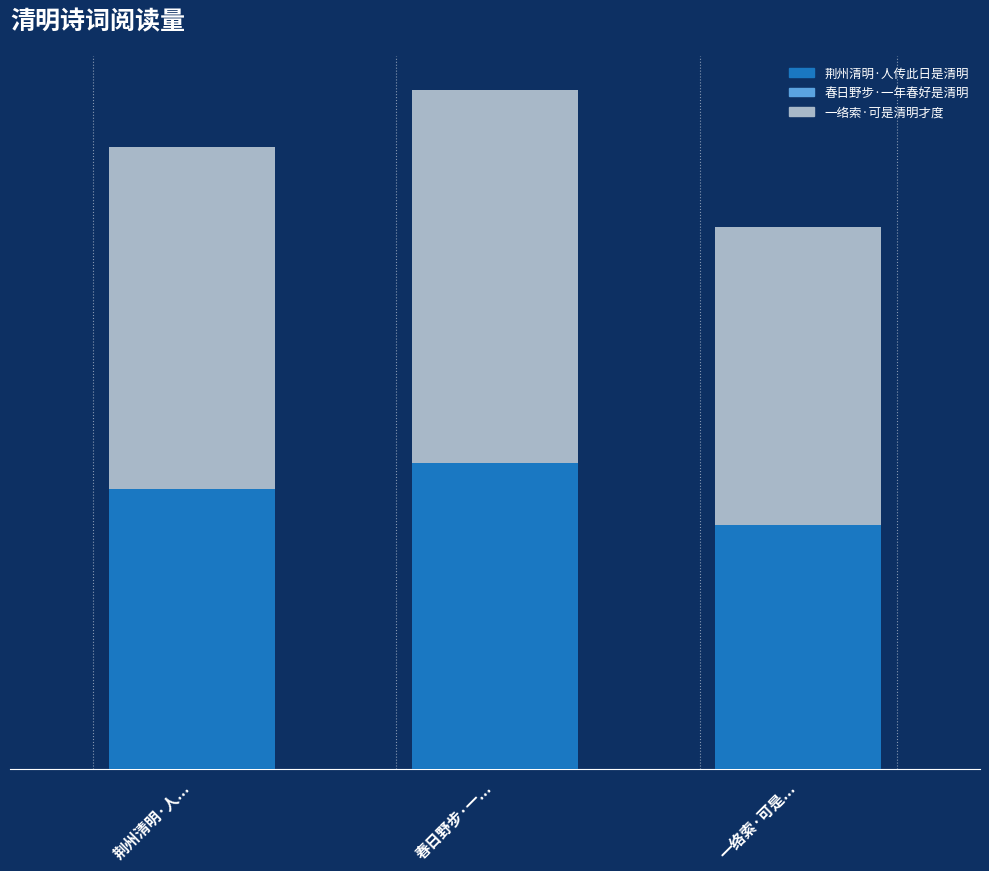

At which label does 春日野步·一年春好是清明 first exceed 180363?

荆州清明·人...